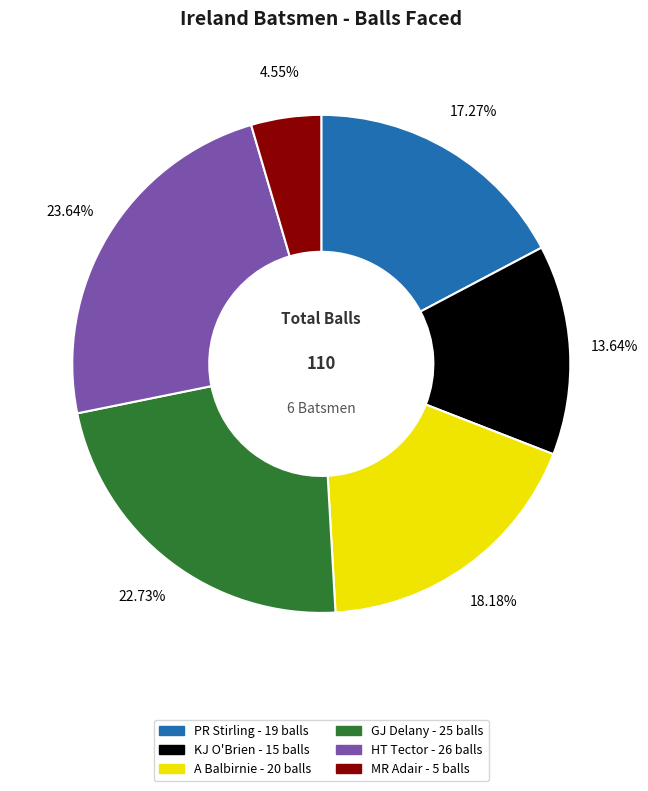

Does any single category account for the majority?

No